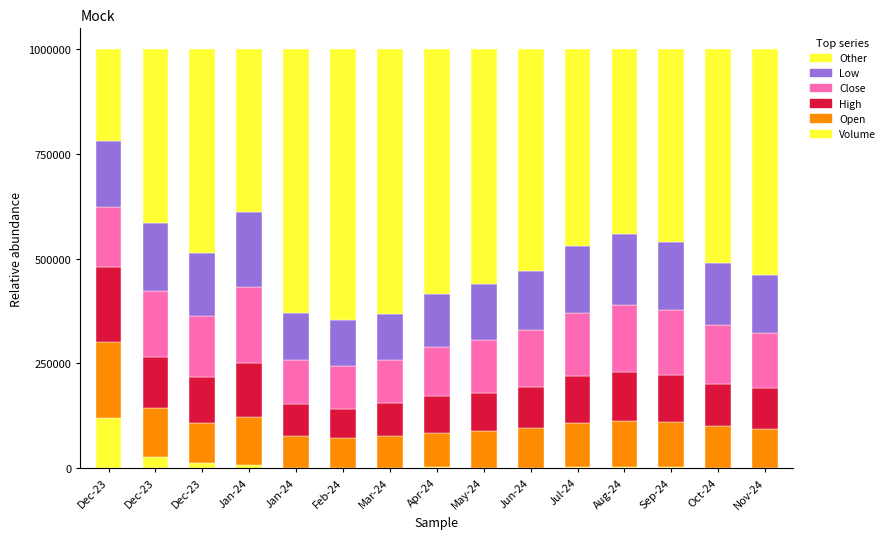

How many values in the Volume series exceed 1065?

8